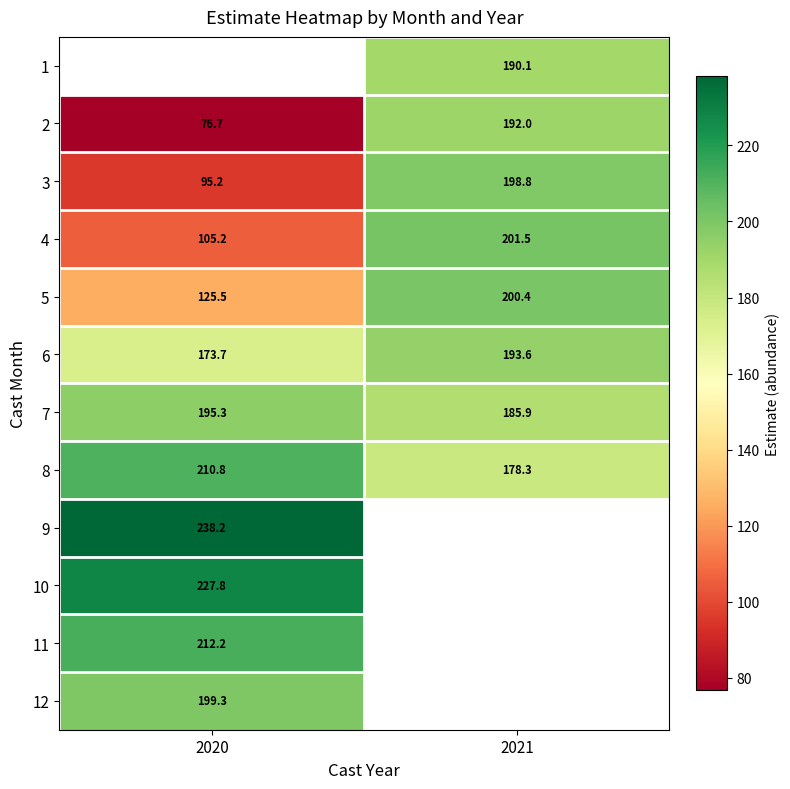

Which label corresponds to the largest value in the chart?

2020